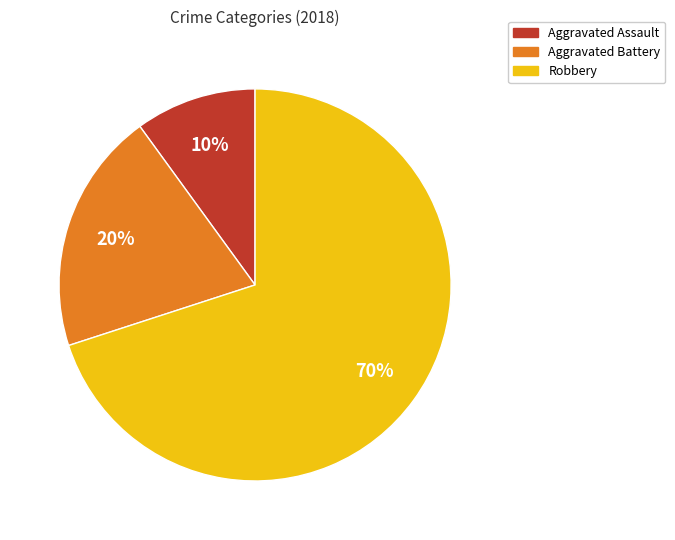

The Aggravated Battery slice represents 29% of the pie. True or false?

False